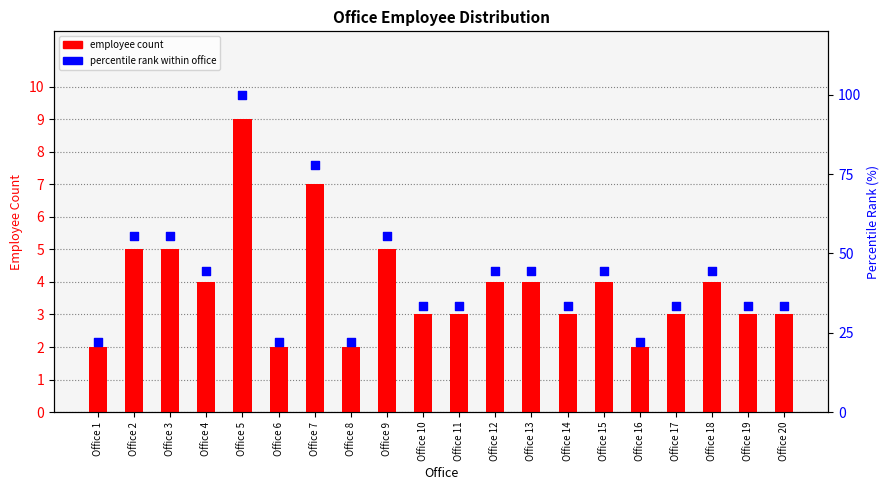

At how many categories does at least one series exceed 96?

1